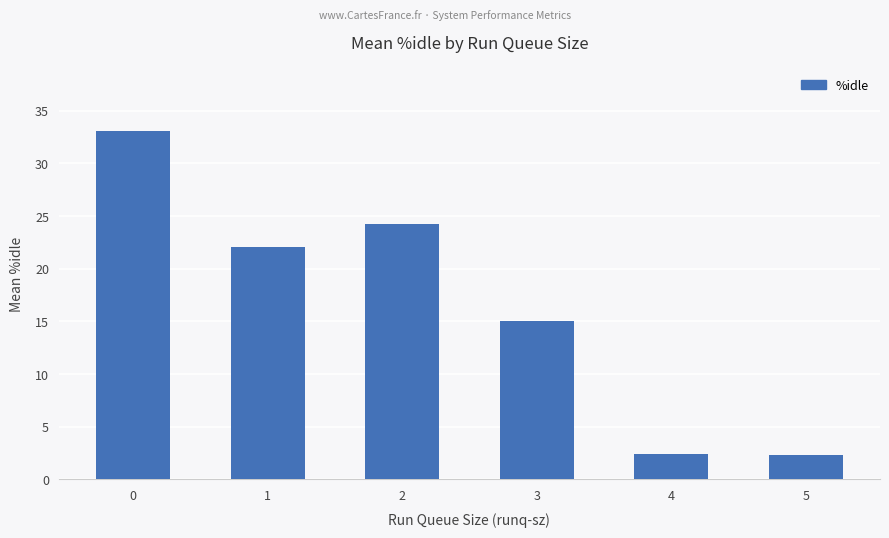

What is the maximum value shown in the chart?

33.1